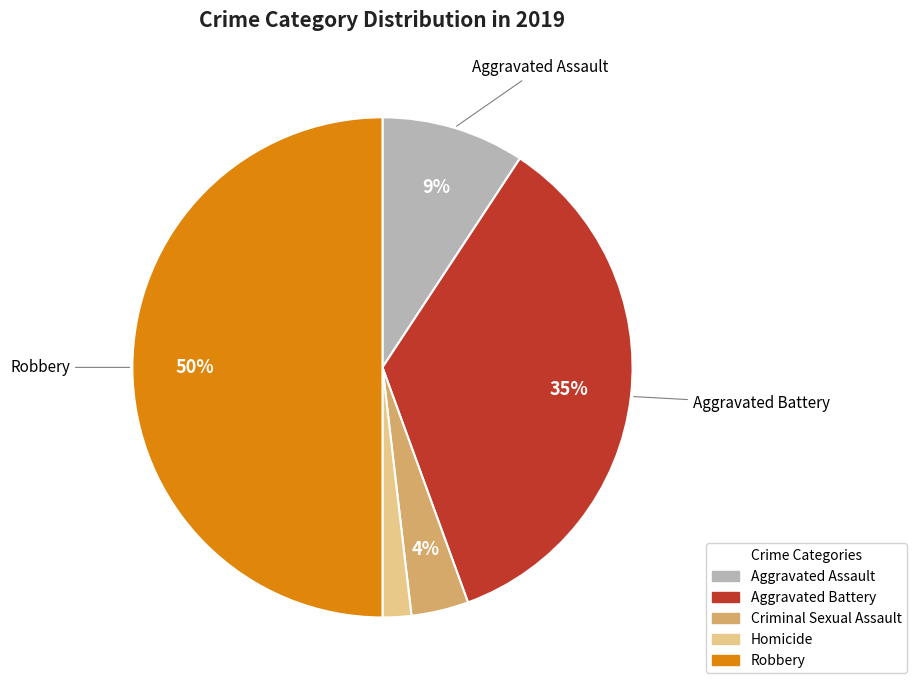

True or false: Criminal Sexual Assault accounts for 17% of the total.

False